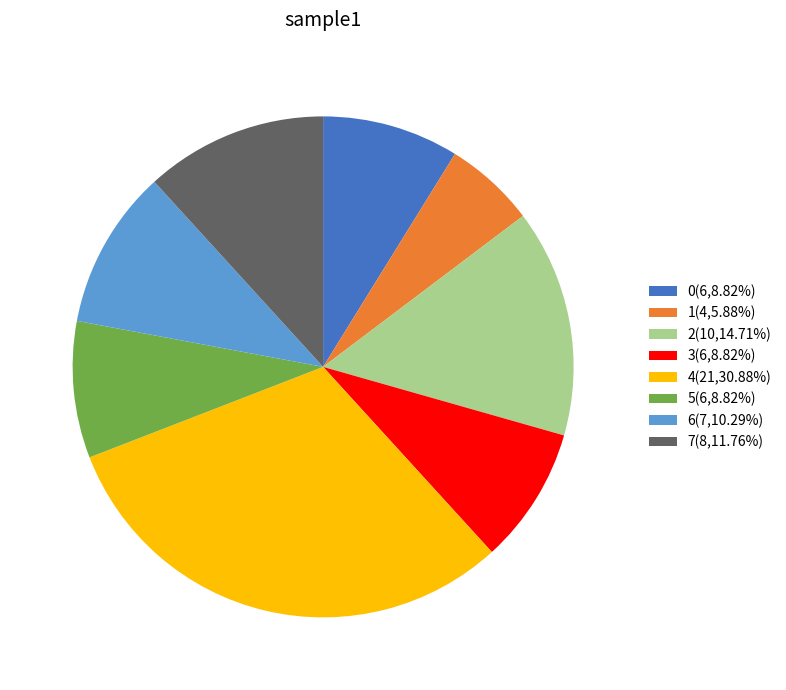

Is the sum of 4(21,30.88%) and 5(6,8.82%) greater than half?

No